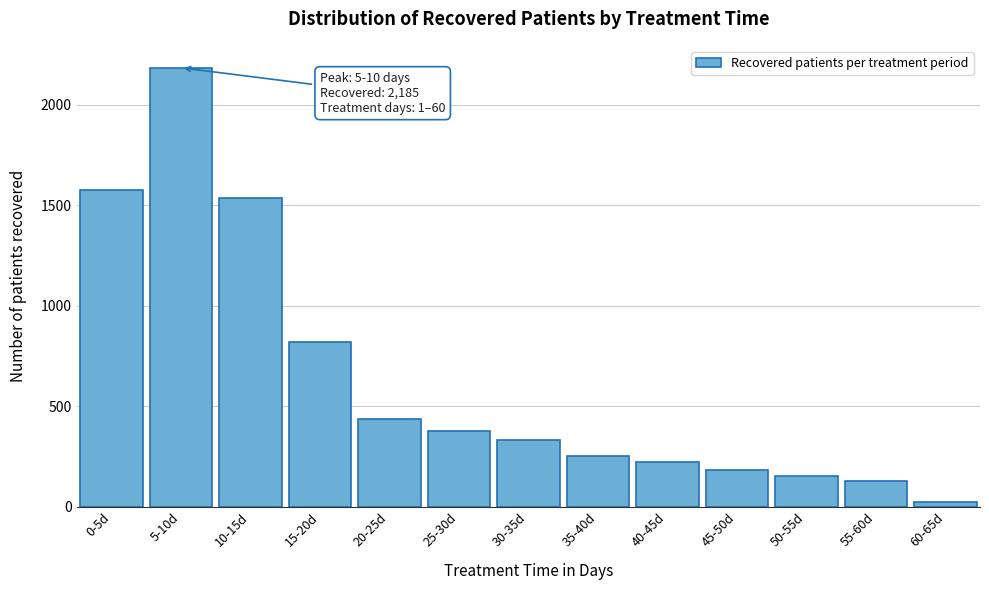

Reading left to right, list all the values displayed in this chart.

0-5d=1576	5-10d=2185	10-15d=1537	15-20d=819	20-25d=436	25-30d=379	30-35d=333	35-40d=250	40-45d=223	45-50d=184	50-55d=155	55-60d=130	60-65d=23